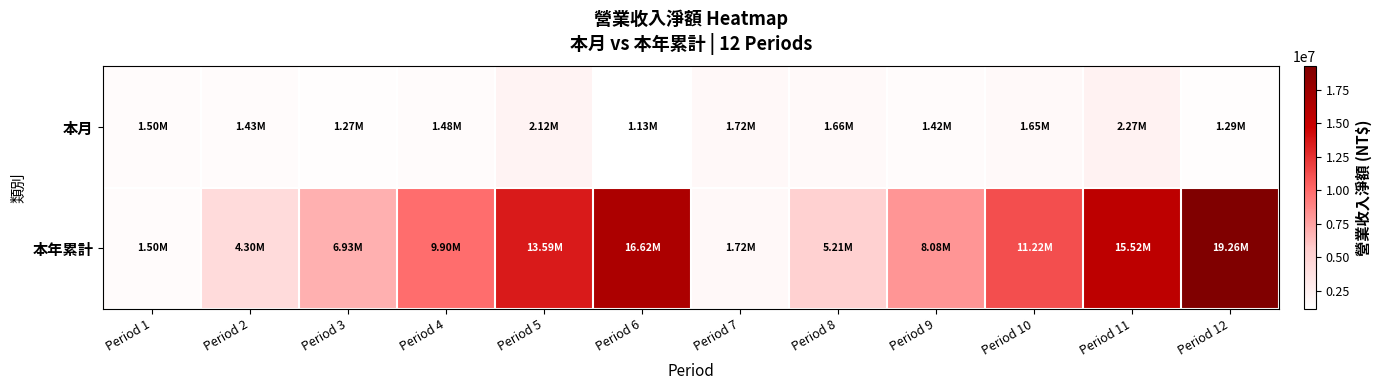

What is the total value across all series at Period 11?

17784906